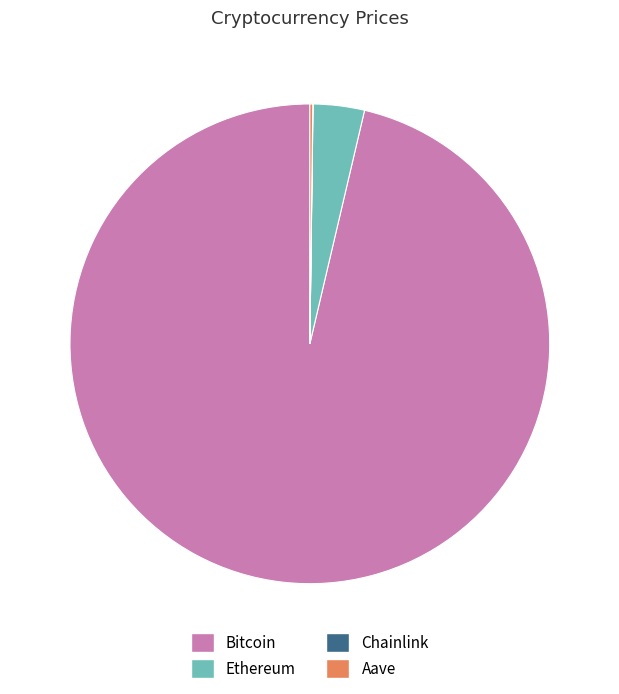

What is the majority slice?

Bitcoin